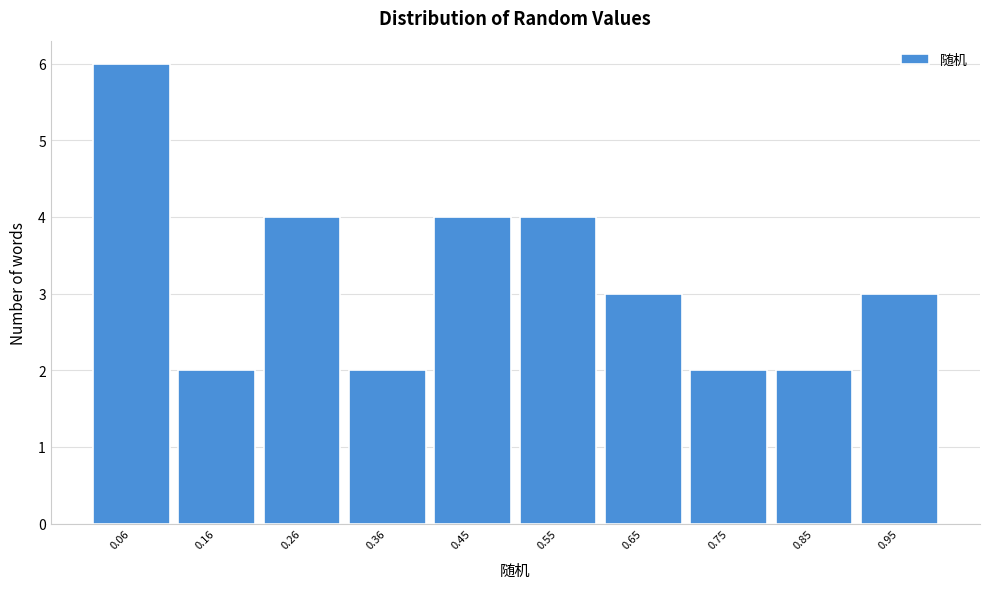

Over which range of the x-axis is the bar tallest?

0.01 to 0.11